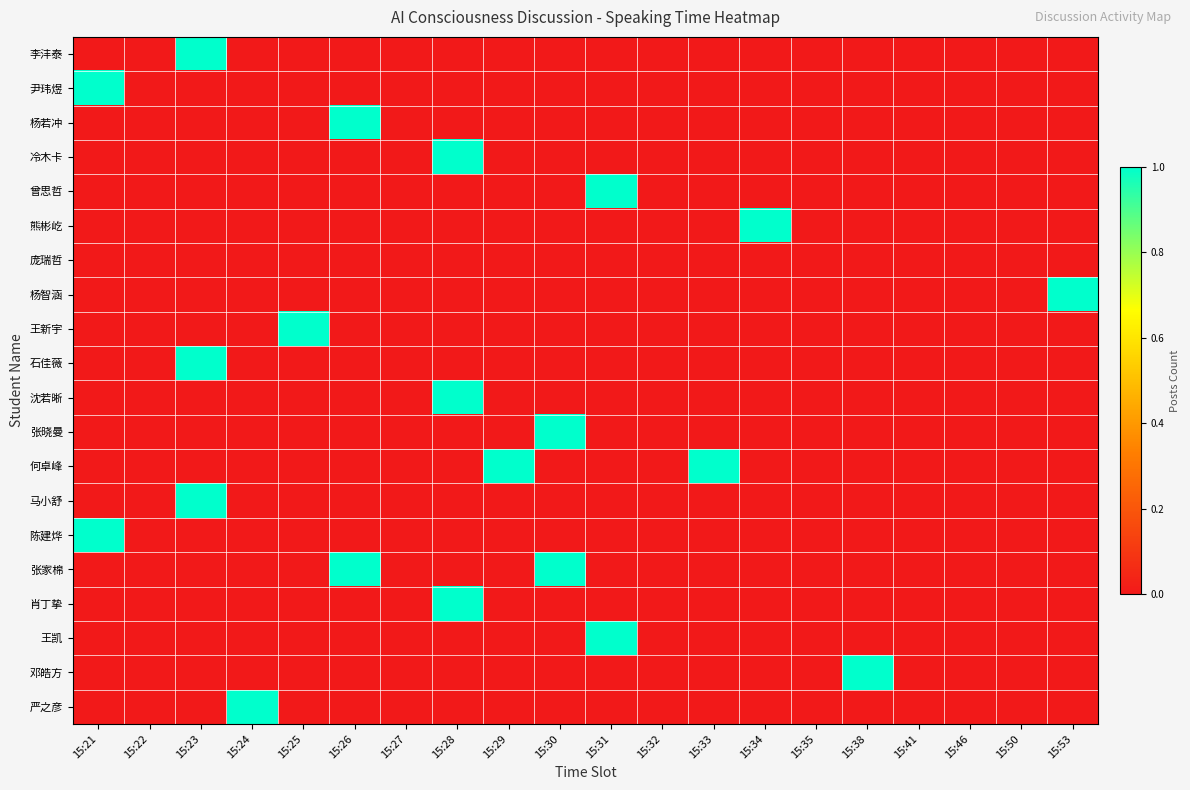

At how many categories does at least one series exceed 1?

2